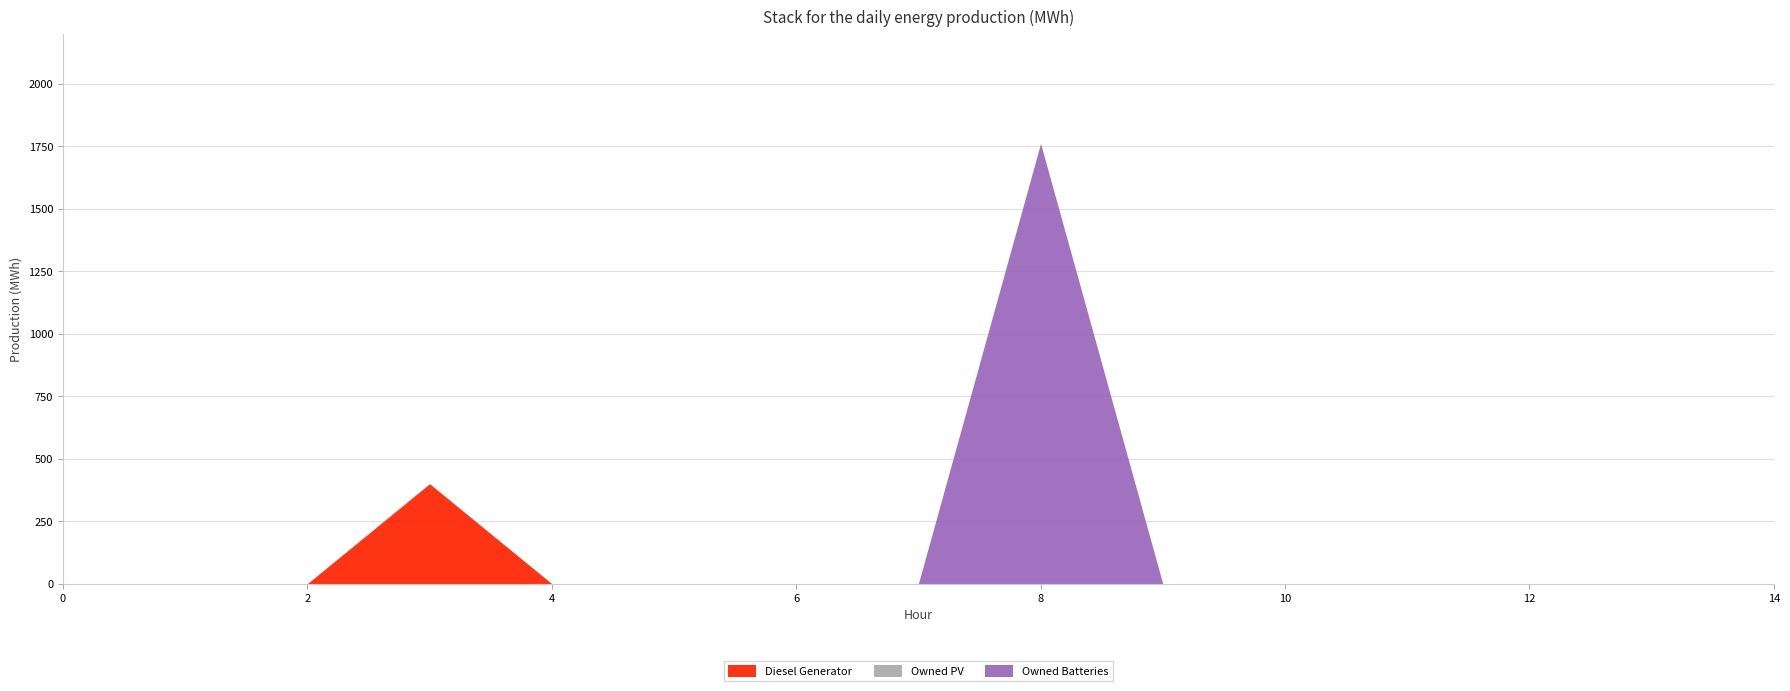

True or false: Owned Batteries and Owned PV intersect in this chart.

False